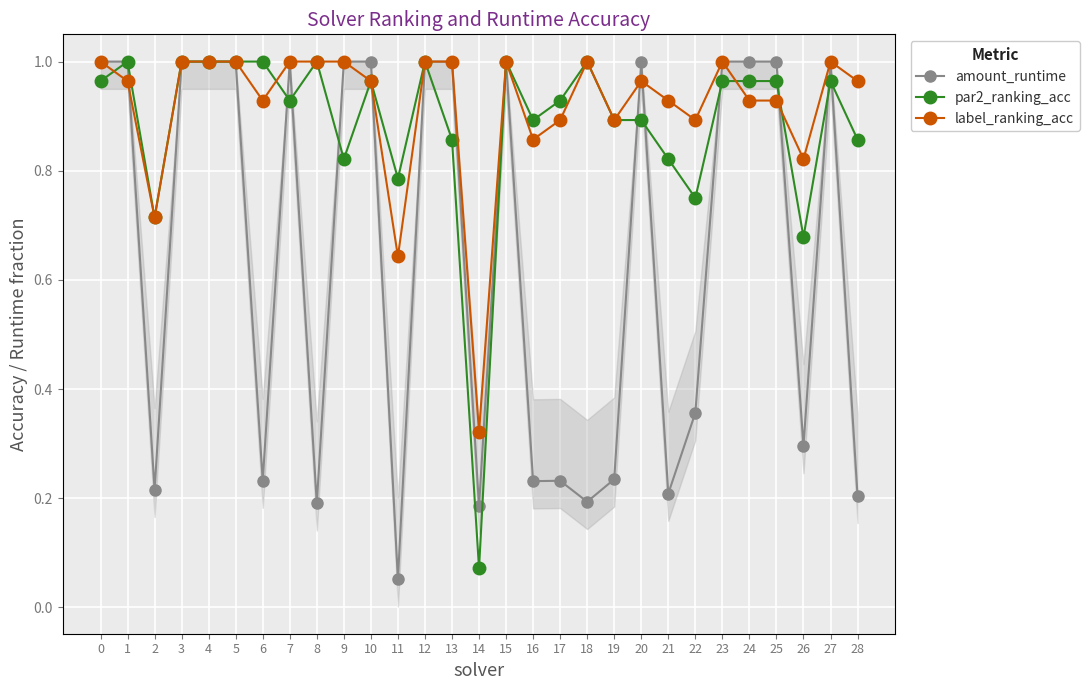

What are all the series names shown in the legend?

amount_runtime, par2_ranking_acc, label_ranking_acc